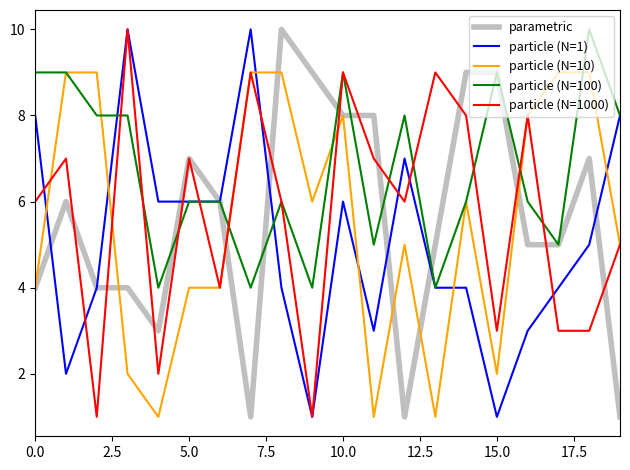

How many times do particle (N=10) and particle (N=1) cross each other?

6